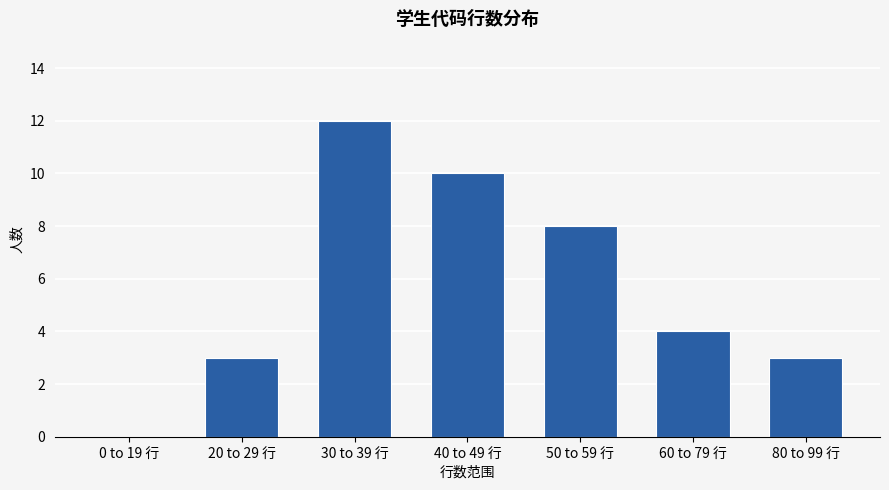

Which category has the highest value across all series?

30 to 39 行